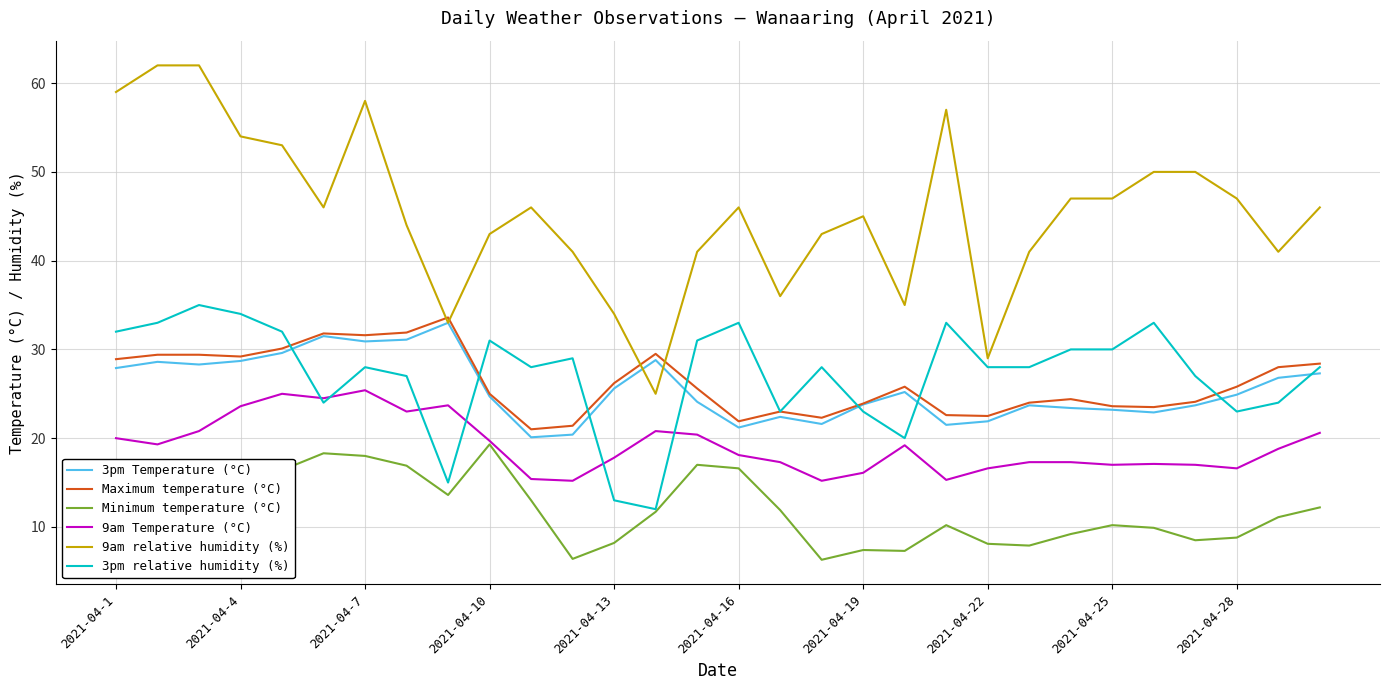

Which series has the largest total across all categories?

9am relative humidity (%)